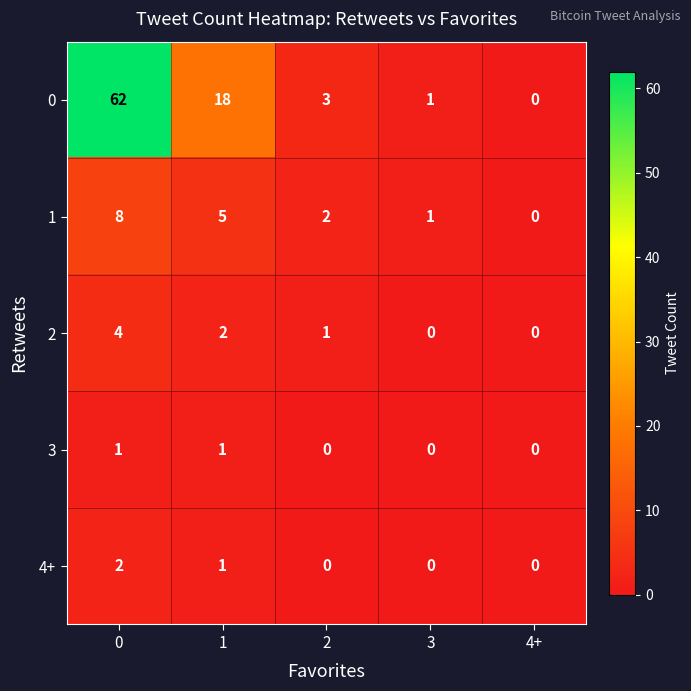

At which label does 1 reach its minimum?

4+